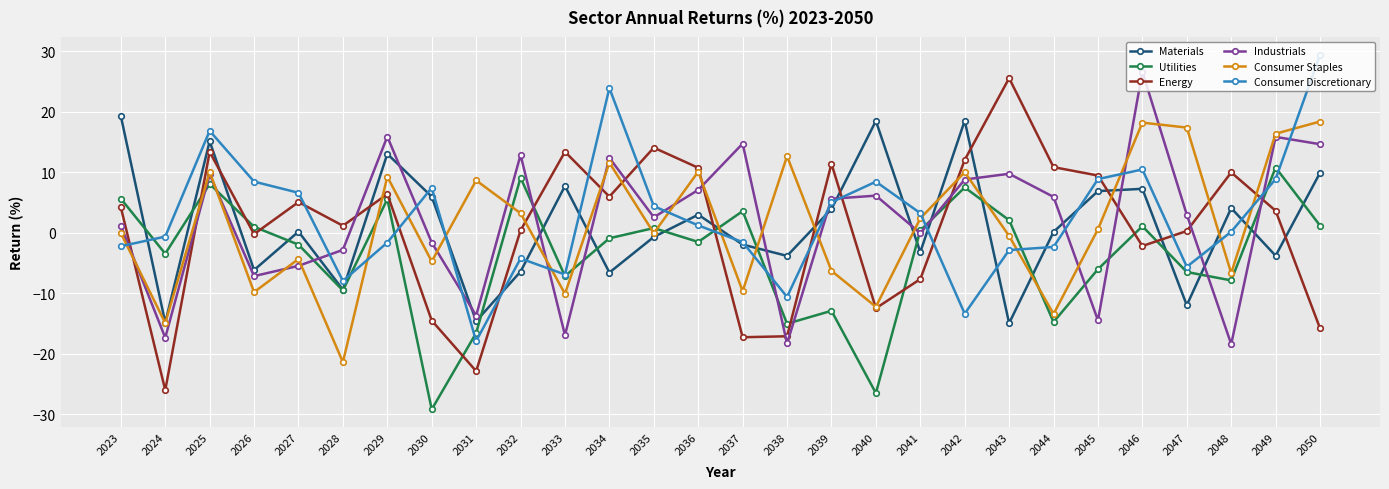

What is the sum of the Materials values at 2024 and 2035?

-15.6